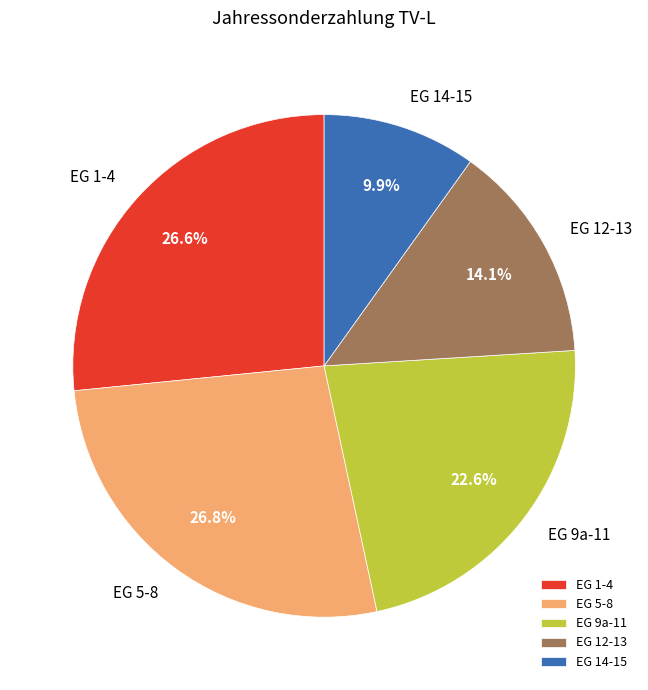

What is the smallest slice in the pie chart?

EG 14-15